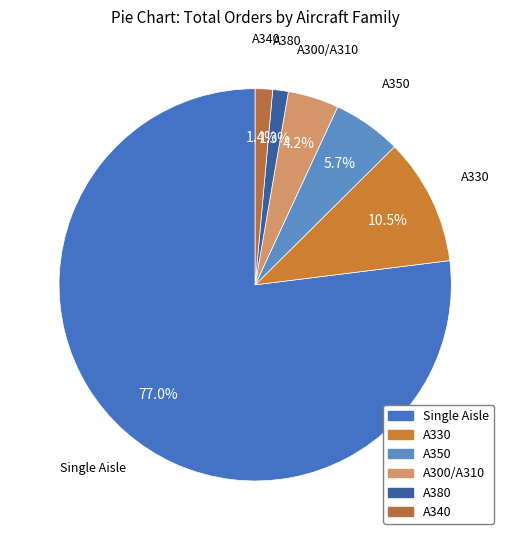

To the nearest percent, what percentage of the pie is Single Aisle?

77%